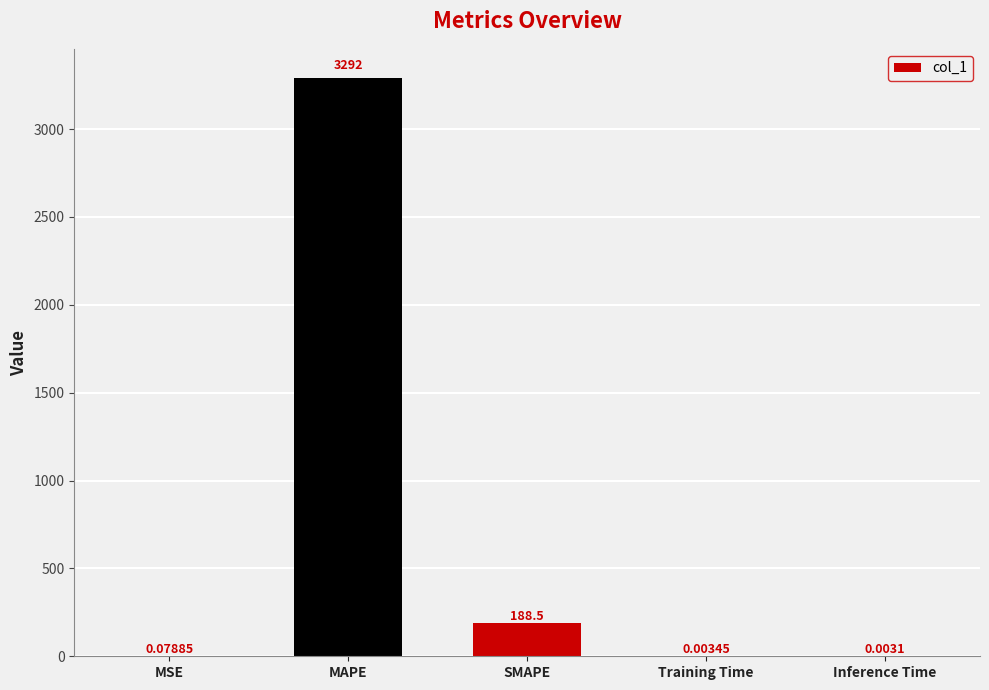

Where is the data nearest to the value 1646?

SMAPE